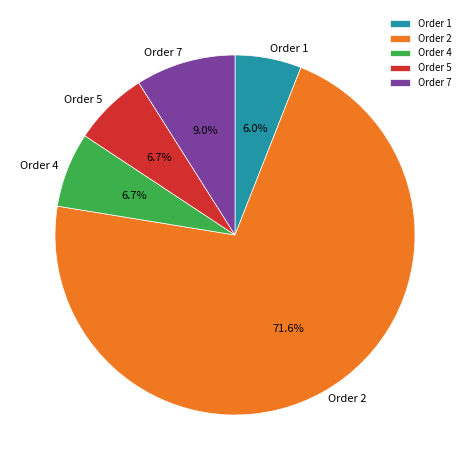

True or false: Order 5 accounts for 13% of the total.

False